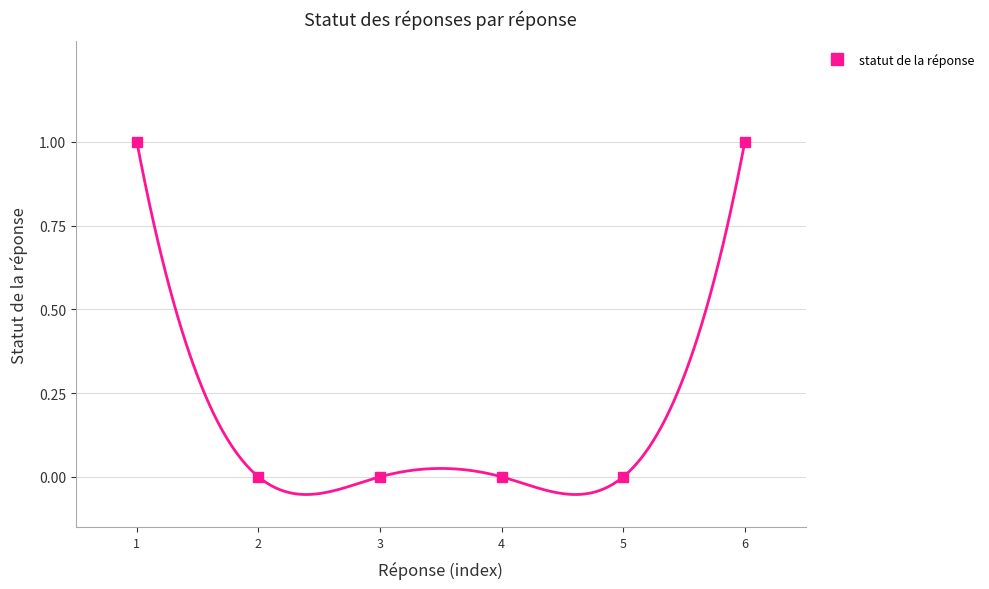

How many values exceed 0?

2